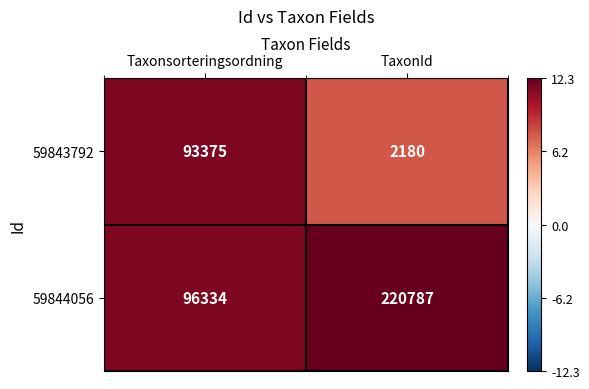

Which series has the largest range (max minus min)?

59844056